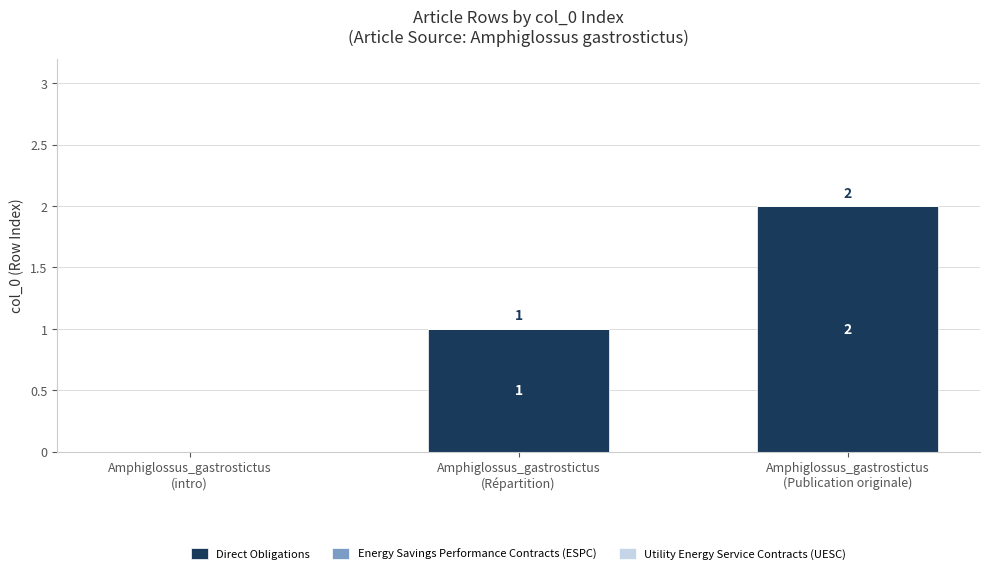

How many values are between 0 and 2?

3